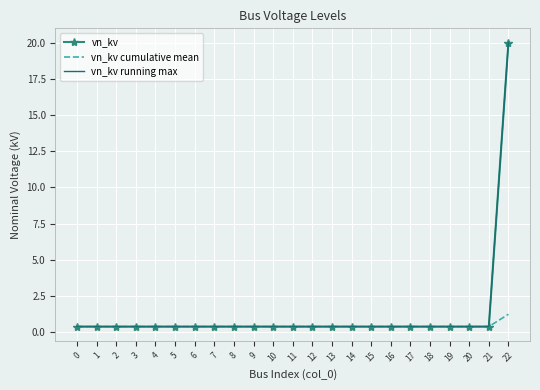

What is the total value across all series at 7?

1.2